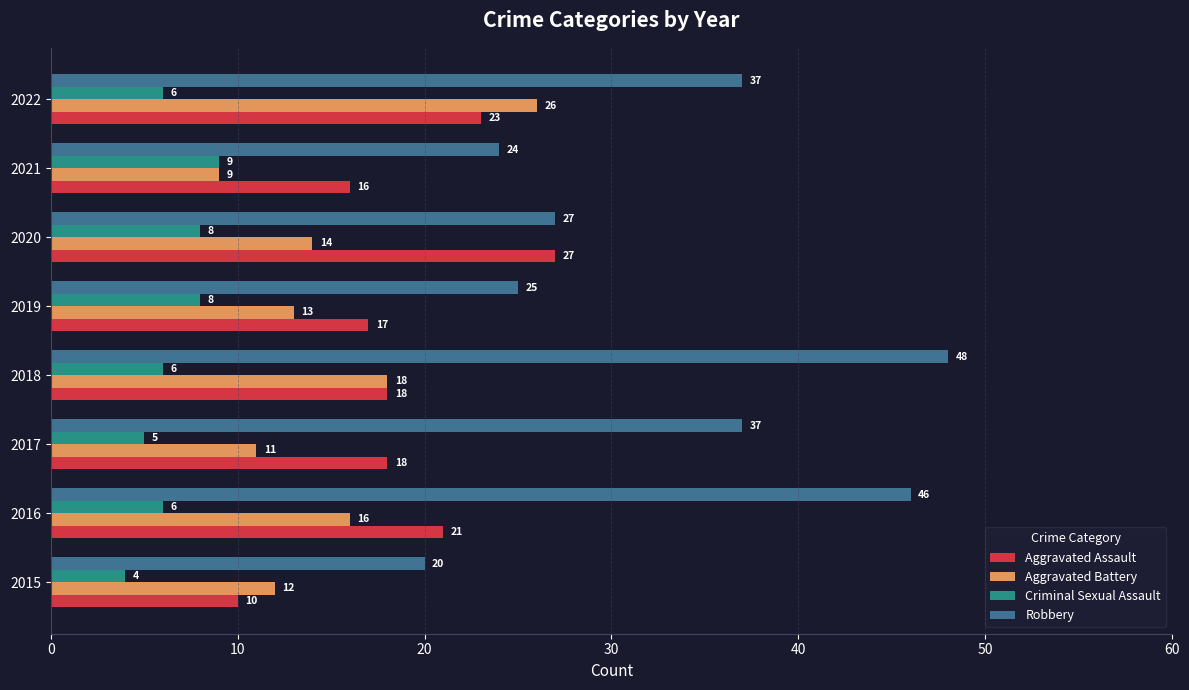

Which series has the widest spread of values?

Robbery